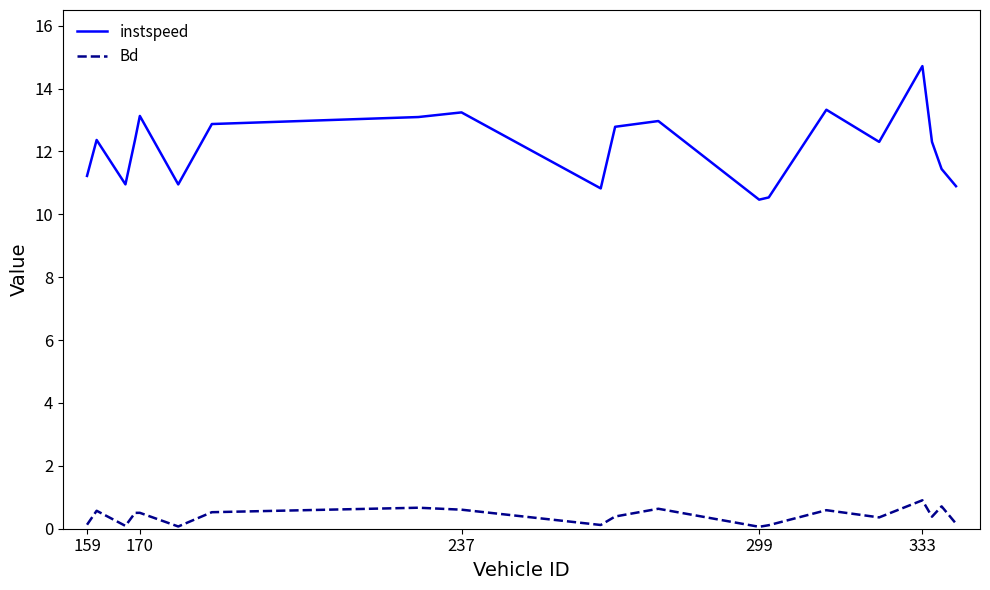

Which series has the widest spread of values?

instspeed